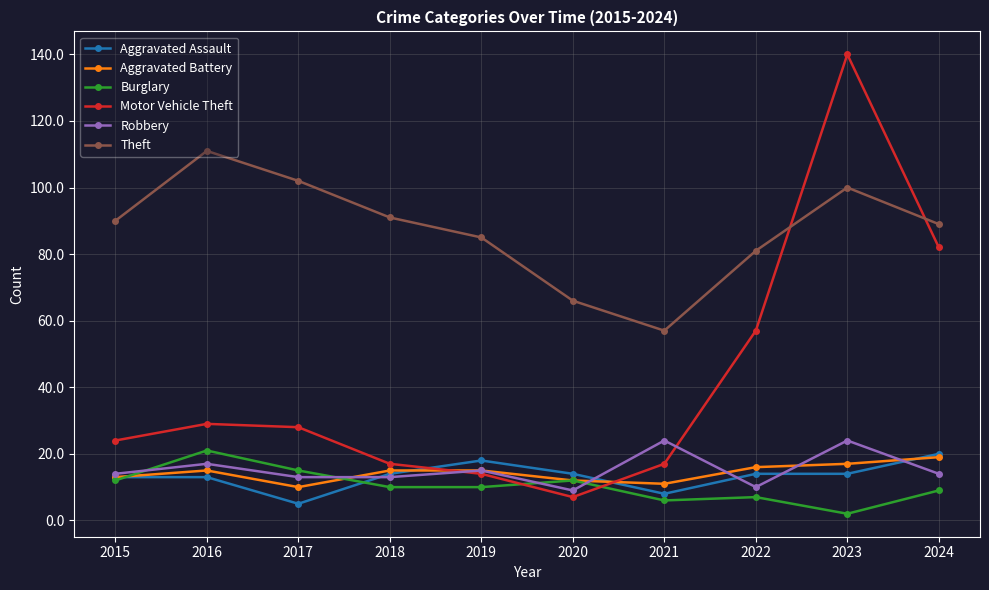

The value of Aggravated Assault at 2019 is 18. True or false?

True